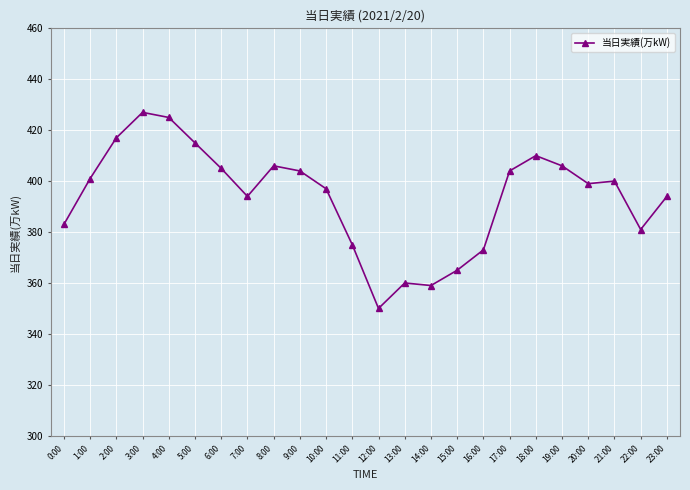

True or false: the data has more than 0 interior local peaks.

True